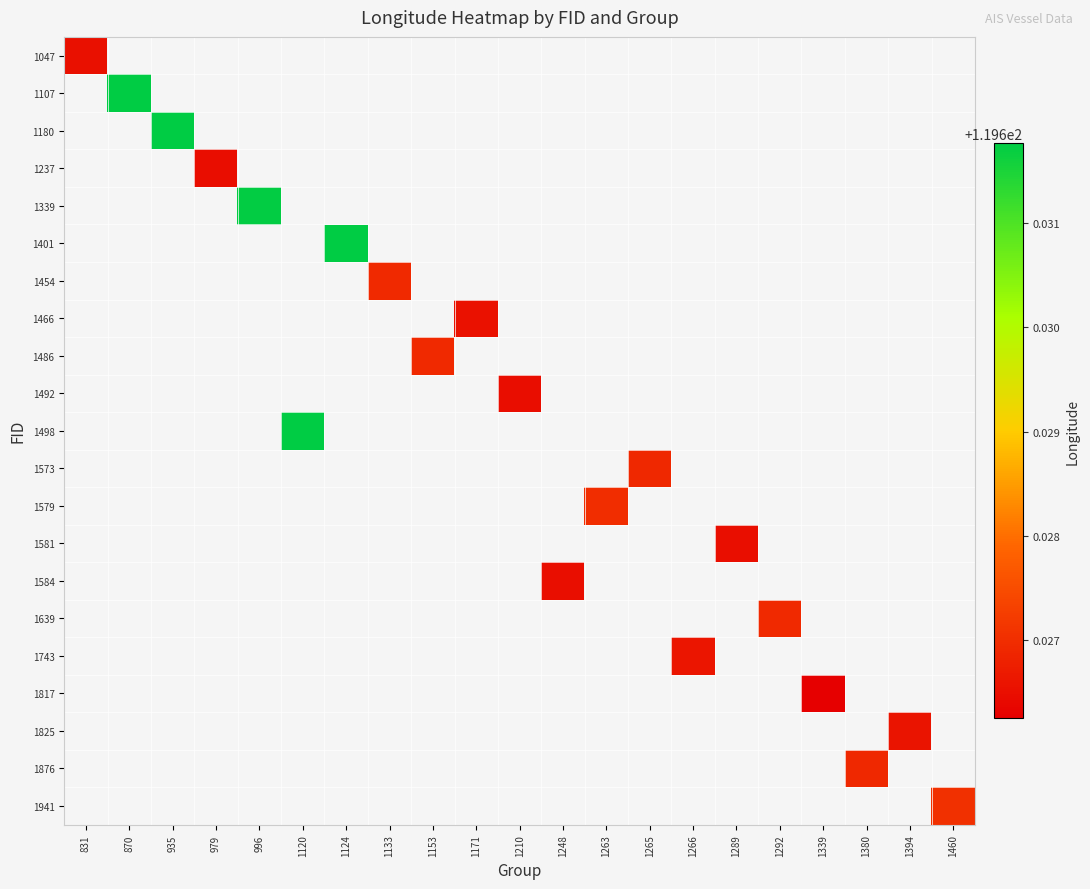

What is the greatest value displayed?

119.6